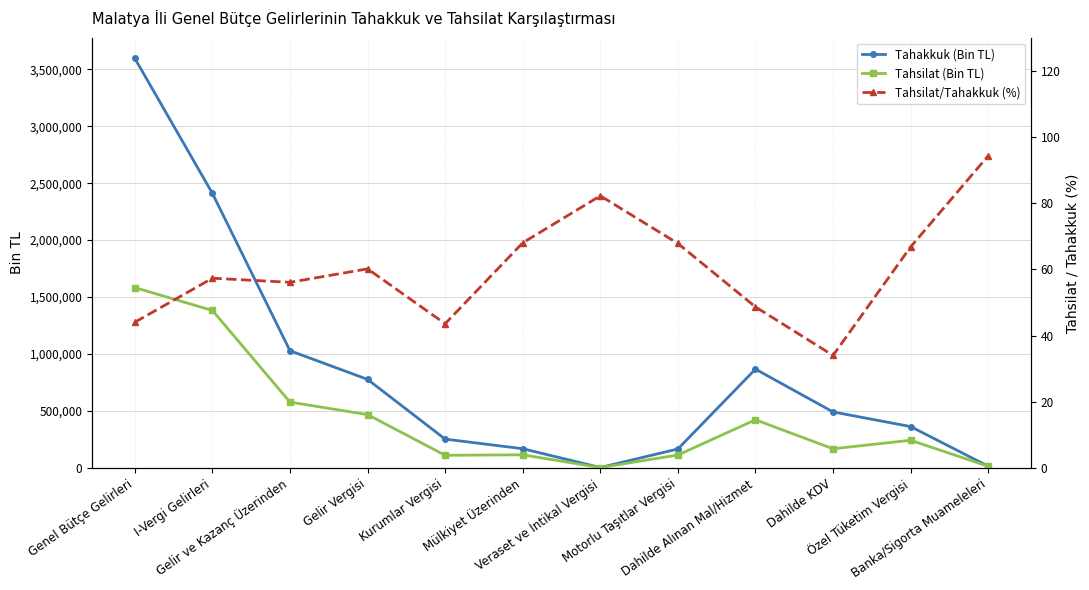

At which category is the sum across all series the highest?

Genel Bütçe Gelirleri